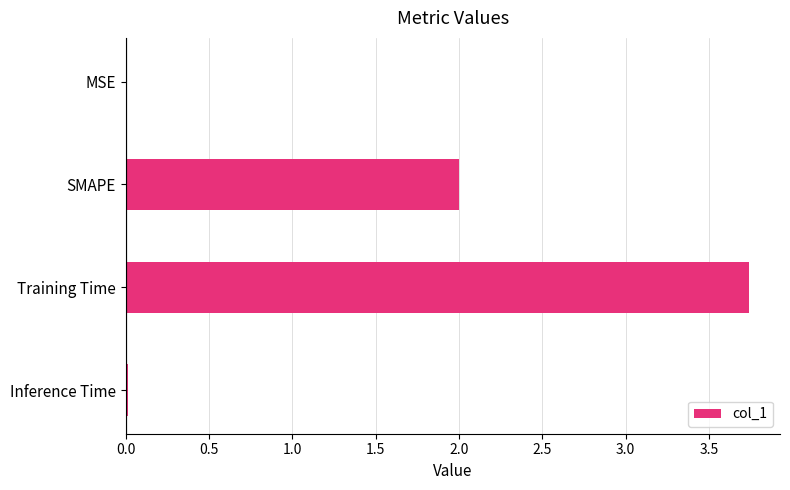

Read the value at SMAPE.

2.0